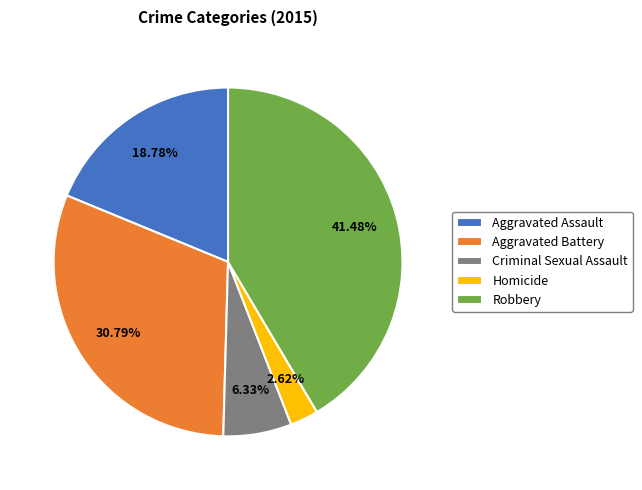

What percentage is NOT represented by Criminal Sexual Assault?

93.7%